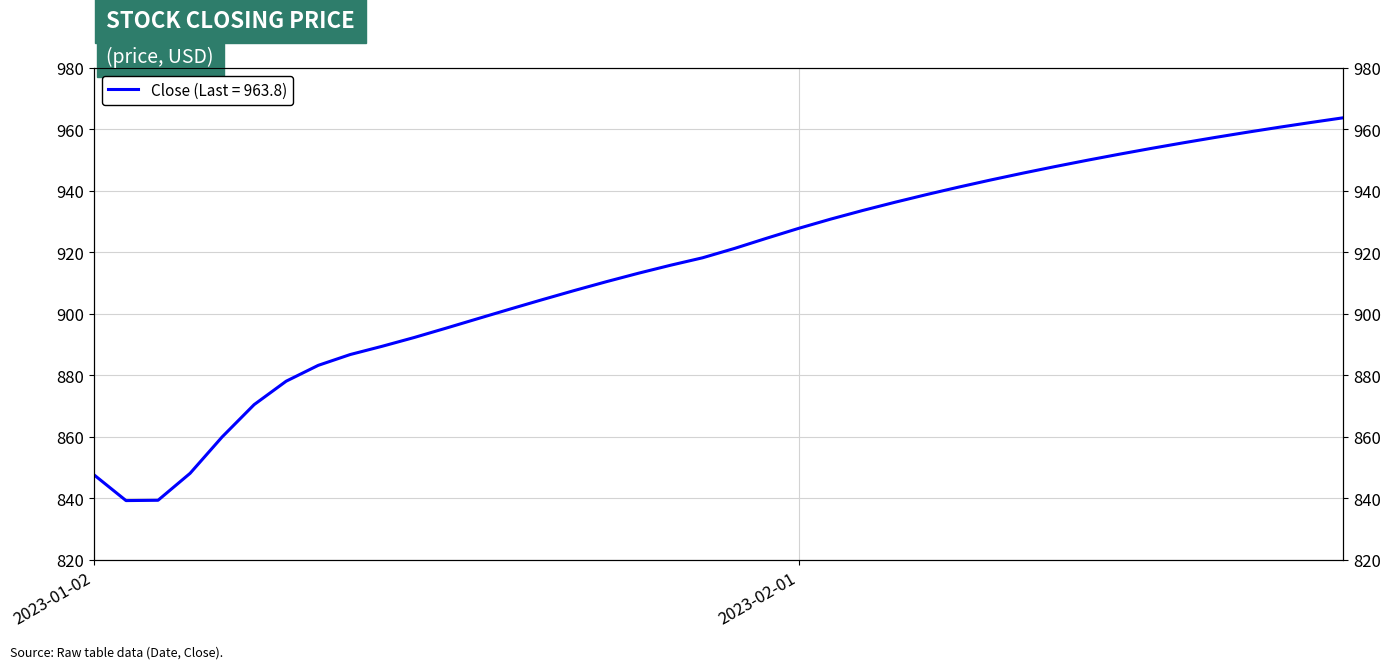

What is the average value?

915.1